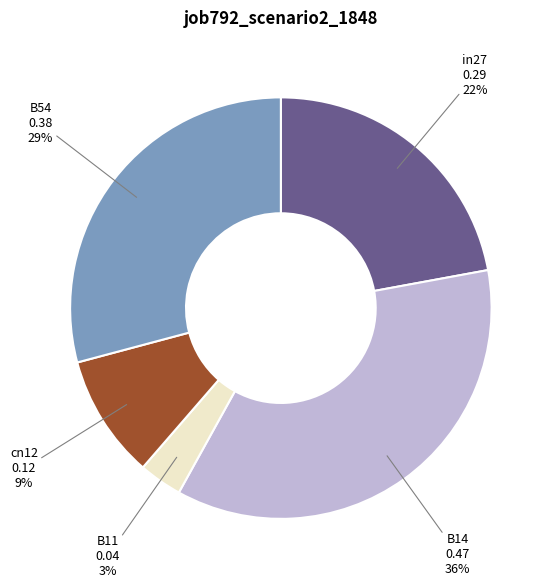

Is the sum of B54 and B11 greater than half?

No